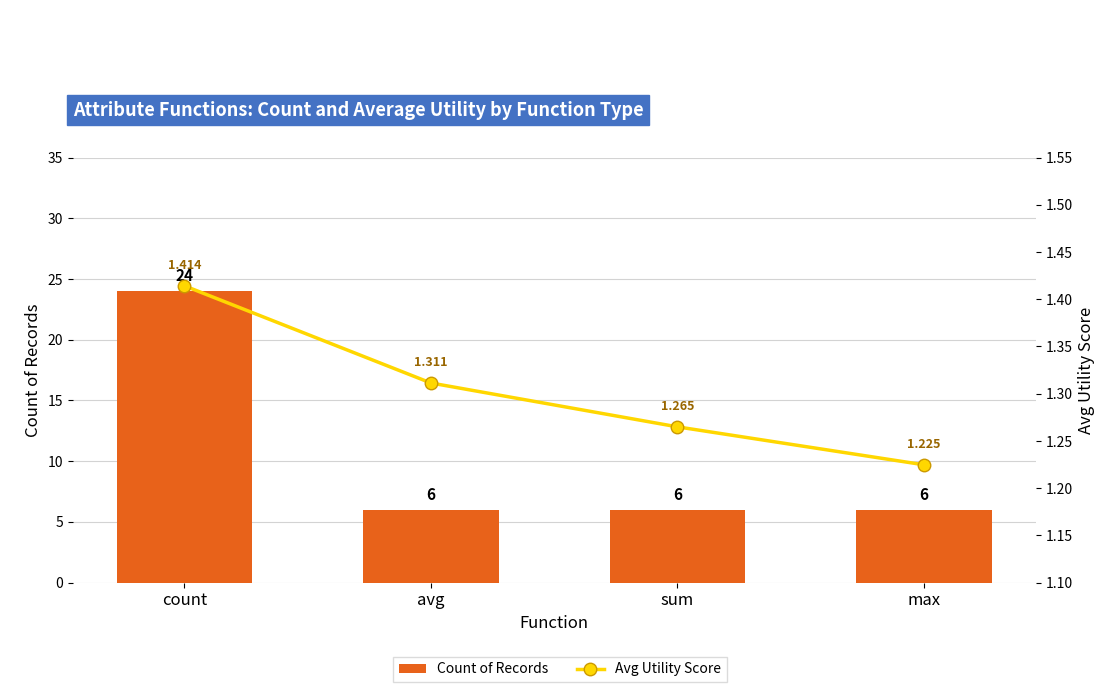

Read the Count of Records value at sum.

6.0